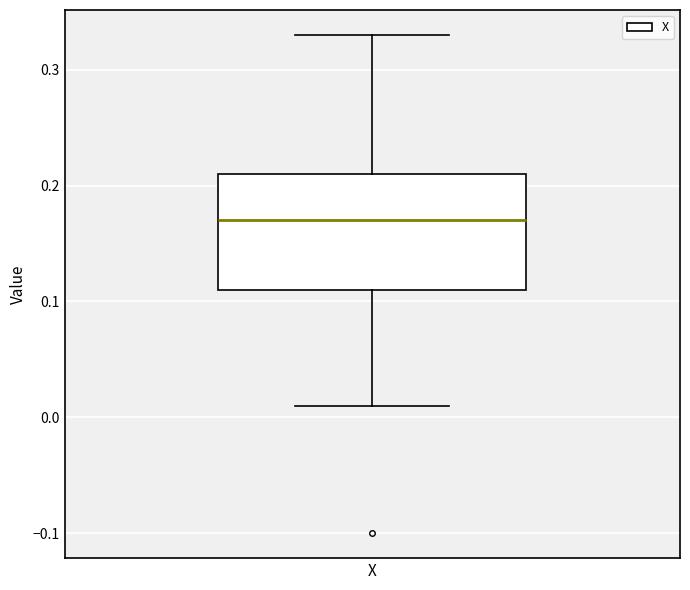

Where does the median line of the box for X sit on the y-axis? The values are not printed on the chart, so give them approximately, as read against the axis.

0.17